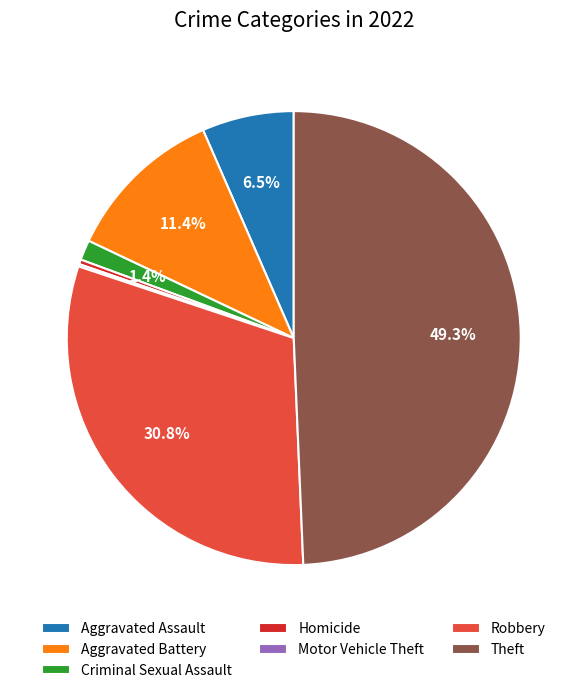

Does Aggravated Battery account for over 50% of the chart?

No